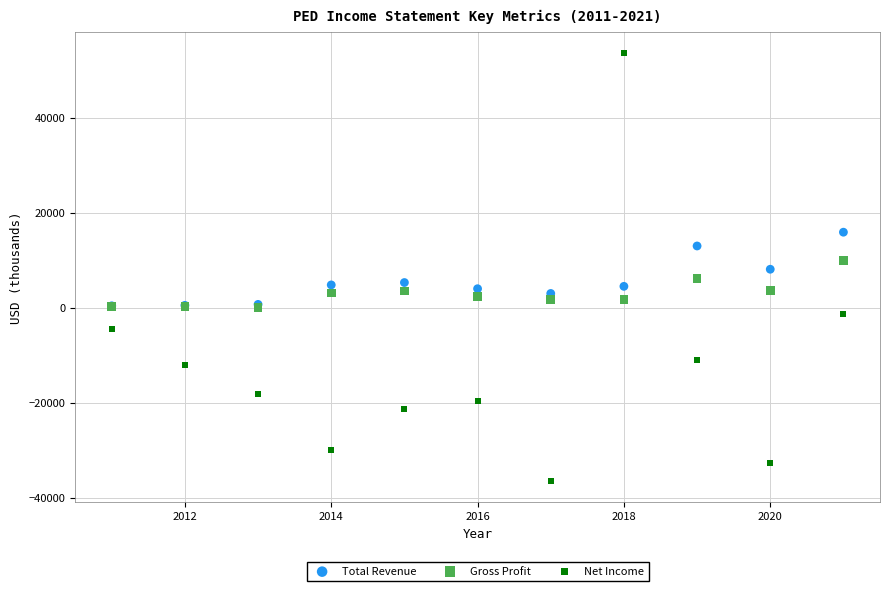

Which series reaches the maximum Y coordinate?

Net Income